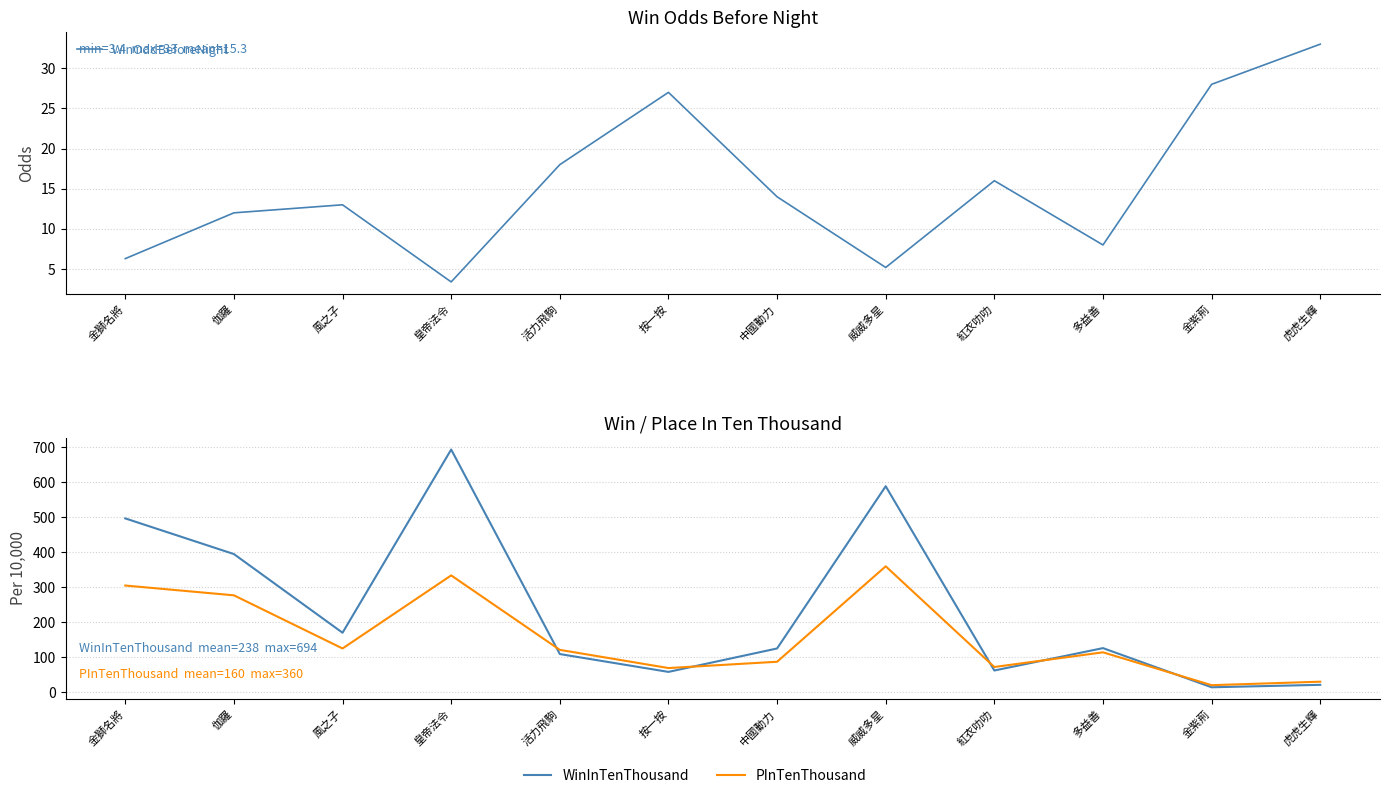

Reading left to right, what are all the values shown in this chart?

WinOddBeforeNight: 金獅名將=6.3	伽羅=12.0	風之子=13.0	皇帝法令=3.4	活力飛駒=18.0	按一按=27.0	中國動力=14.0	威威多星=5.2	紅衣叻叻=16.0	多益善=8.0	金紫荊=28.0	虎虎生輝=33.0
WinInTenThousand: 金獅名將=497.0	伽羅=395.0	風之子=170.0	皇帝法令=694.0	活力飛駒=109.0	按一按=58.0	中國動力=125.0	威威多星=589.0	紅衣叻叻=62.0	多益善=126.0	金紫荊=14.0	虎虎生輝=21.0
PInTenThousand: 金獅名將=305.0	伽羅=277.0	風之子=125.0	皇帝法令=334.0	活力飛駒=121.0	按一按=69.0	中國動力=87.0	威威多星=360.0	紅衣叻叻=72.0	多益善=114.0	金紫荊=20.0	虎虎生輝=30.0